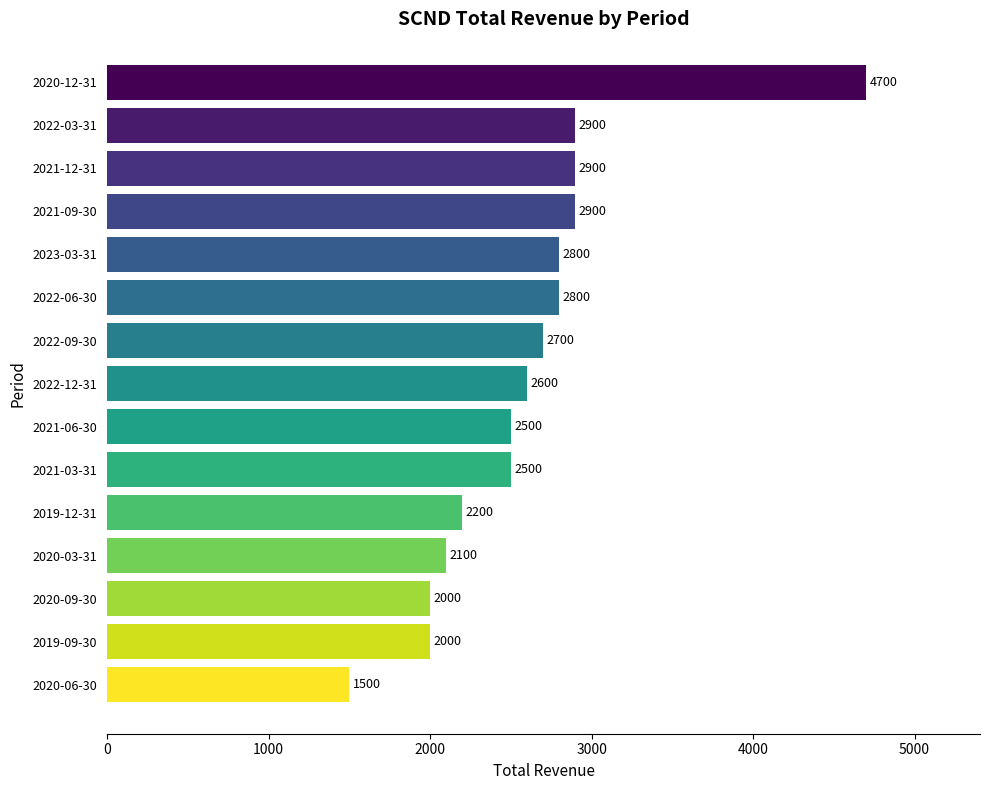

Reading top to bottom, transcribe all the data shown in this chart.

2020-12-31=4700	2022-03-31=2900	2021-12-31=2900	2021-09-30=2900	2023-03-31=2800	2022-06-30=2800	2022-09-30=2700	2022-12-31=2600	2021-06-30=2500	2021-03-31=2500	2019-12-31=2200	2020-03-31=2100	2020-09-30=2000	2019-09-30=2000	2020-06-30=1500